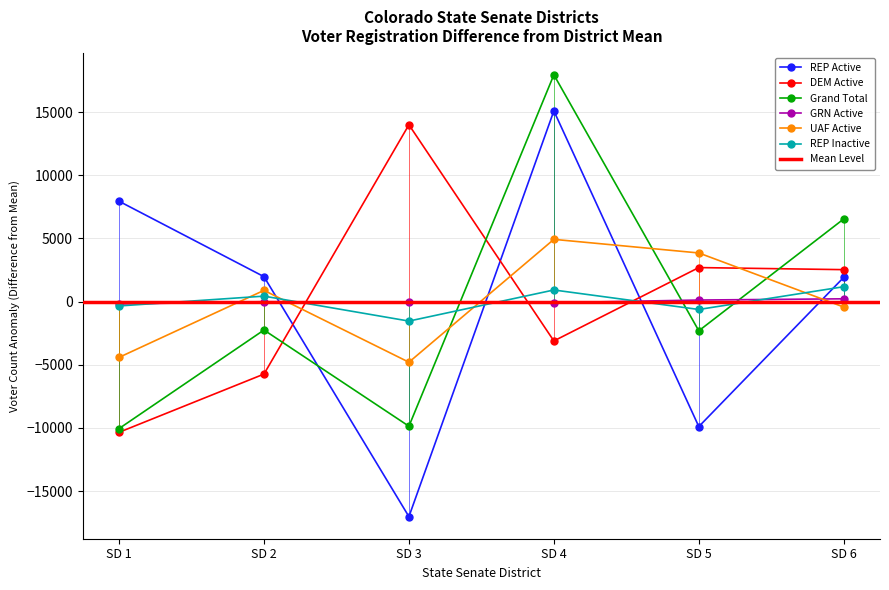

At which category is the sum across all series the highest?

SD 4